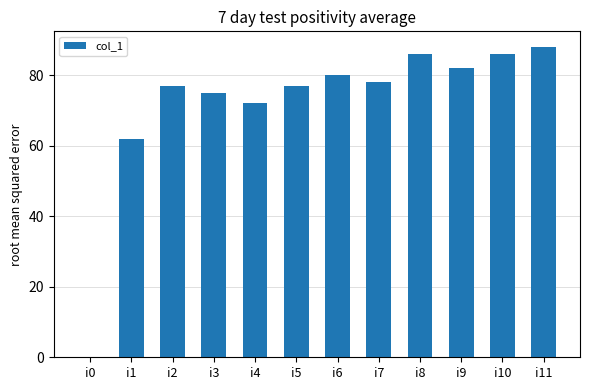

True or false: the data shows 0 at i0.

True